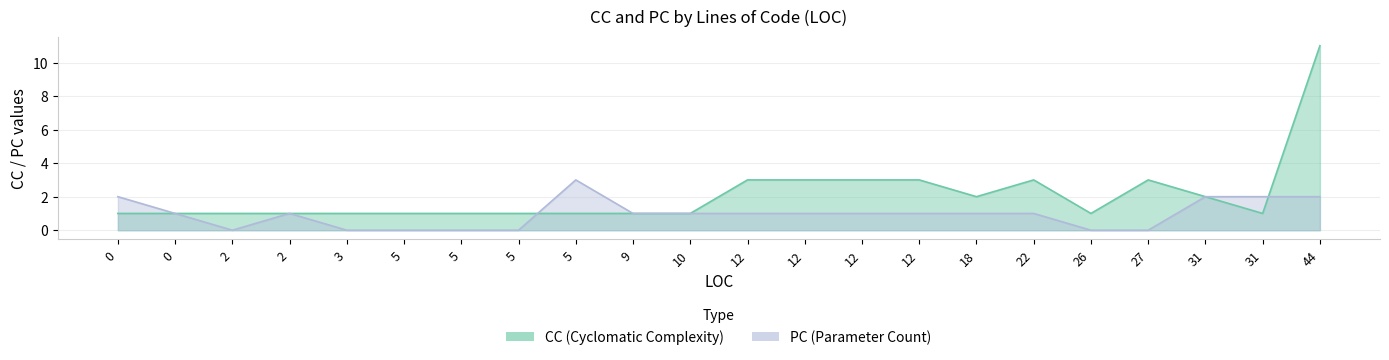

Rank the series by their maximum value, from highest to lowest.

CC, PC